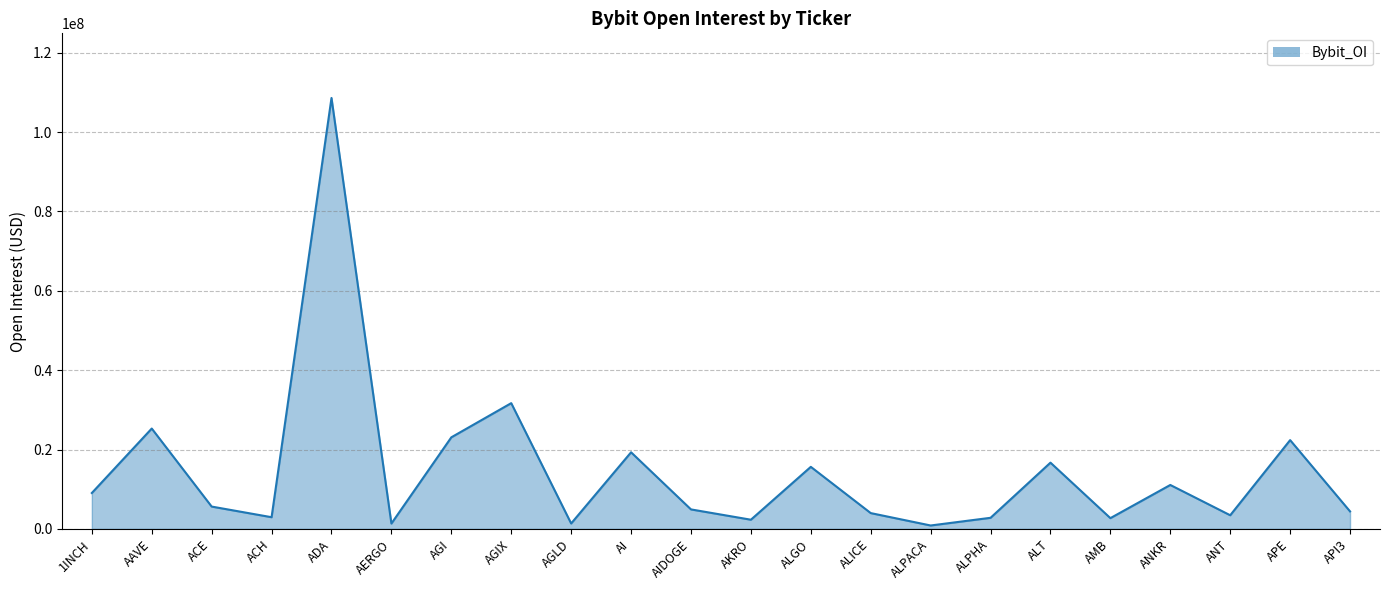

Where is the first local minimum?

ACH